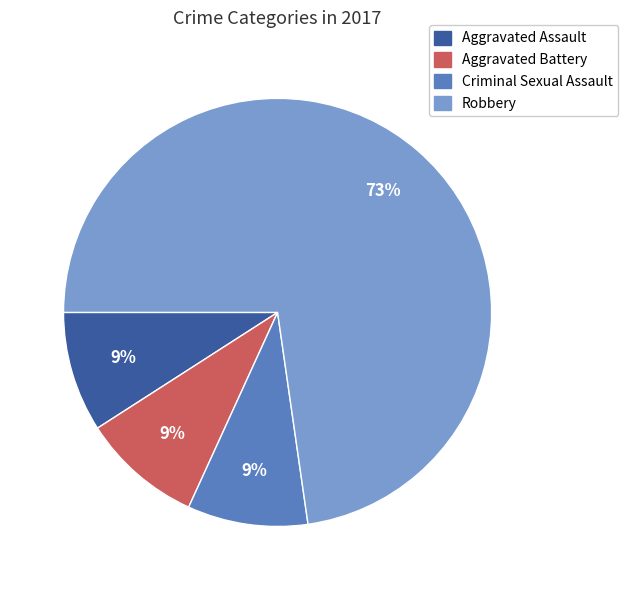

Count the number of slices in the pie.

4